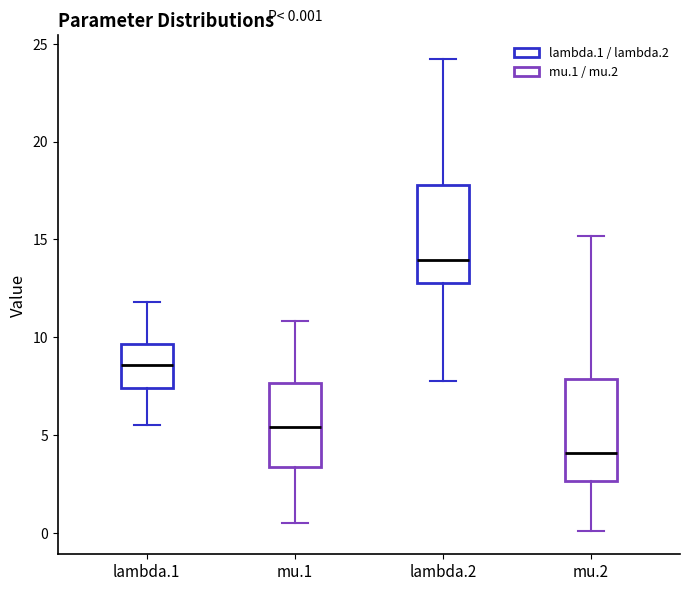

Which box's median line is the highest?

lambda.2